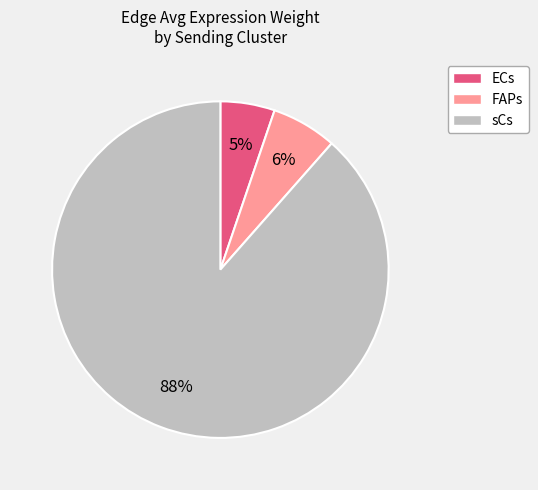

What is the majority slice?

sCs